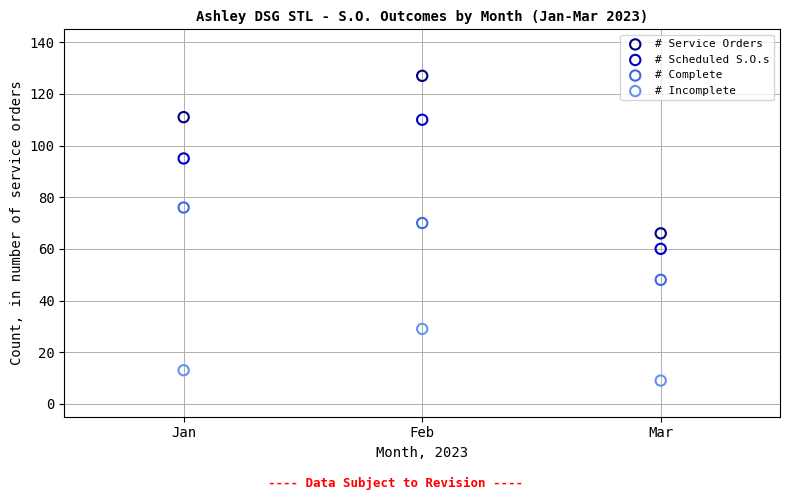

Which series contains the highest Y value?

# Service Orders